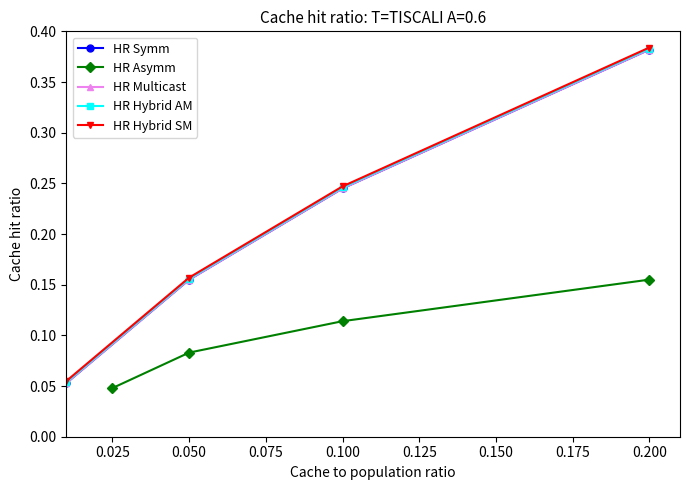

Reading left to right, list all the values displayed in this chart.

HR Symm: 0.1	0.2	0.2	0.4
HR Asymm: 0.0	0.1	0.1	0.2
HR Multicast: 0.1	0.2	0.2	0.4
HR Hybrid AM: 0.1	0.2	0.2	0.4
HR Hybrid SM: 0.1	0.2	0.2	0.4